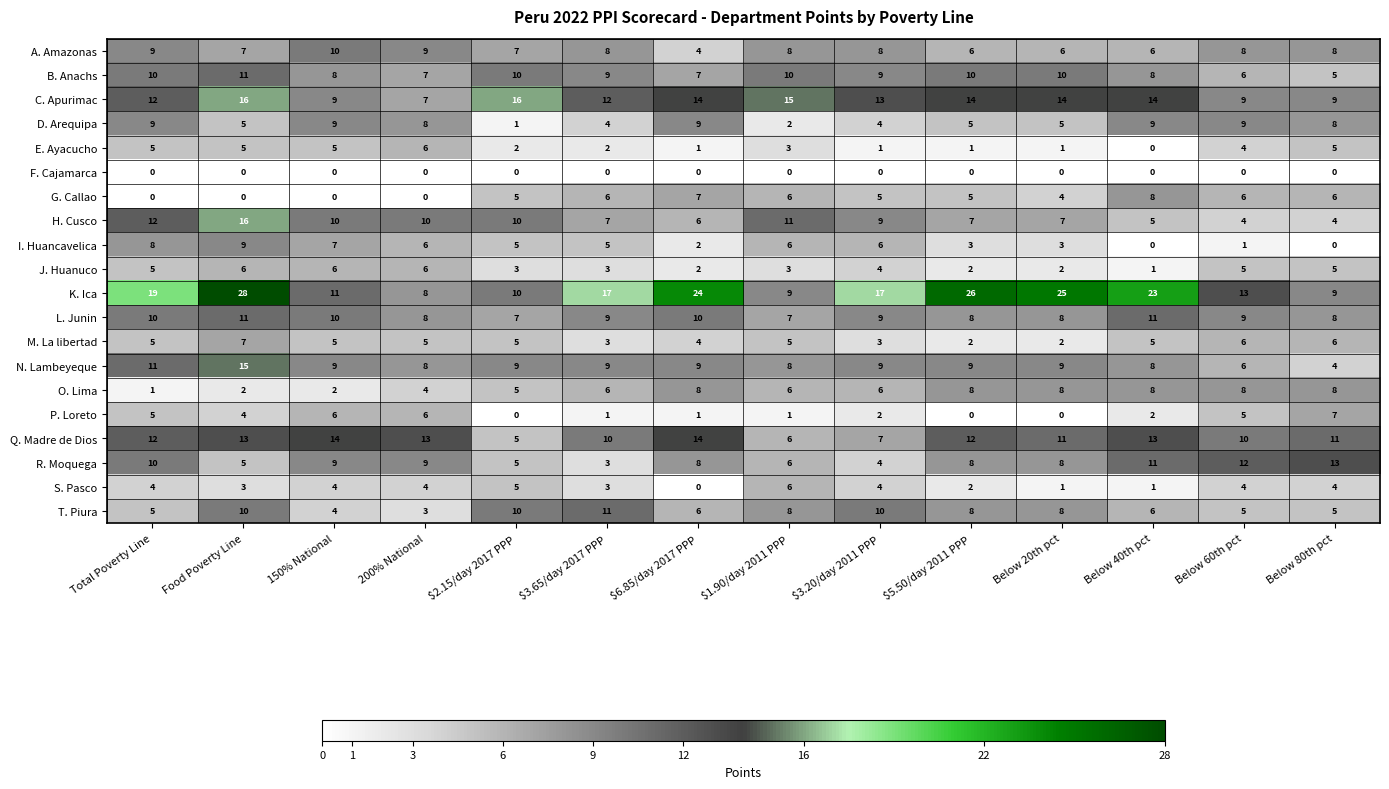

What is the spread (max minus min) of values at 200% National?

13